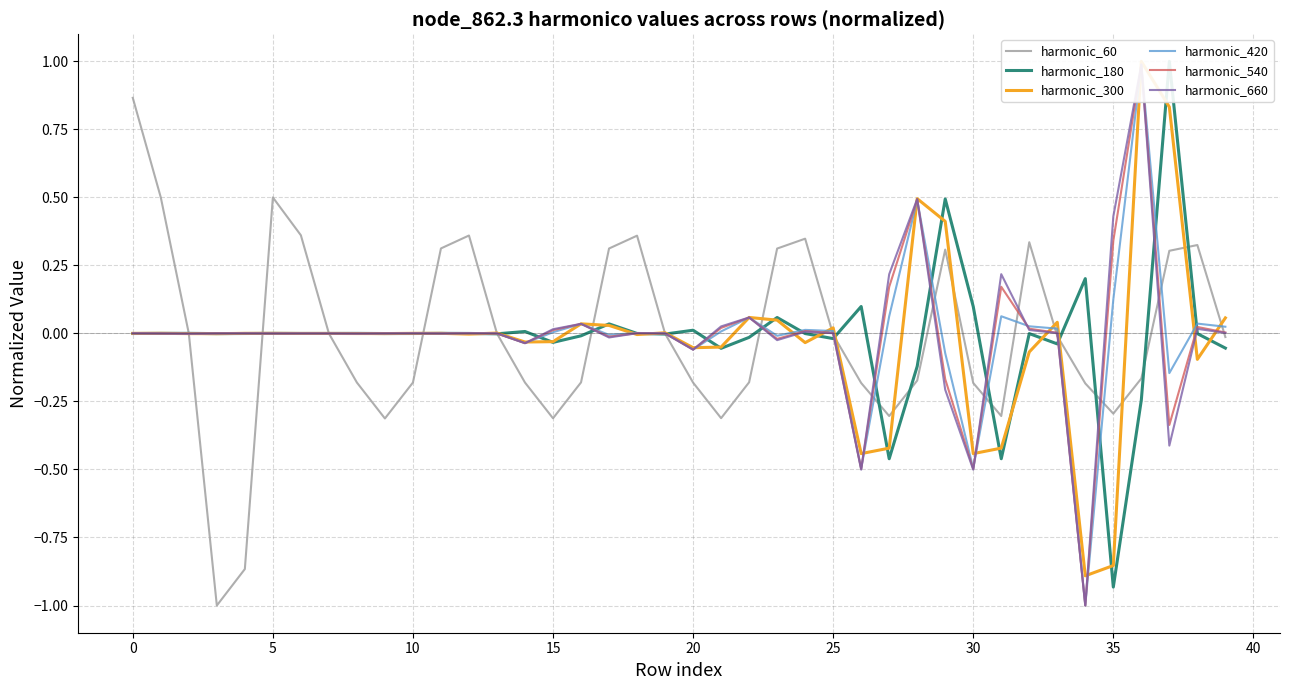

List the series in order of their peak value, highest first.

harmonic_300, harmonic_180, harmonic_540, harmonic_420, harmonic_660, harmonic_60